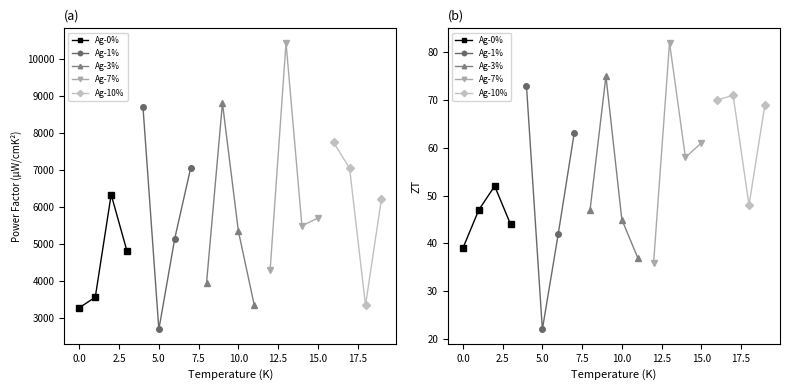

Is it true that Ag-7% equals 87 at 15.0?

False